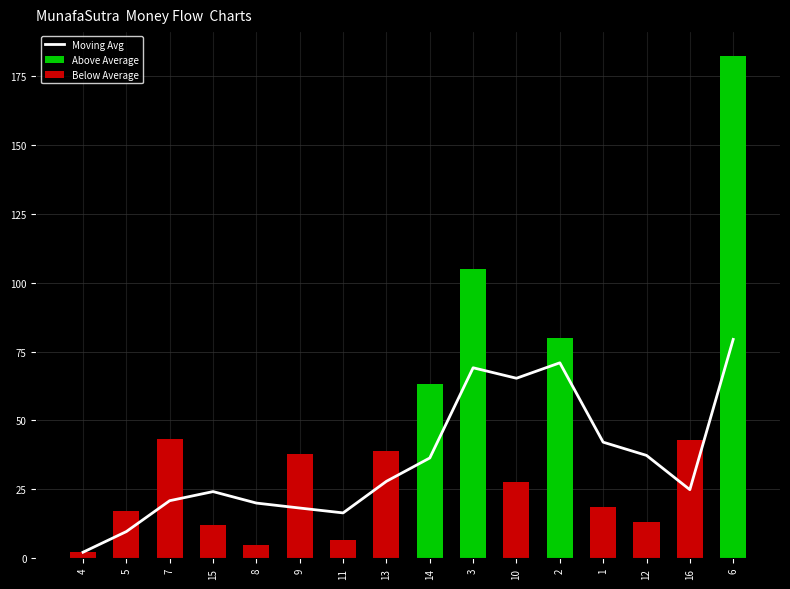

The value at 11 is 2.3. True or false?

False